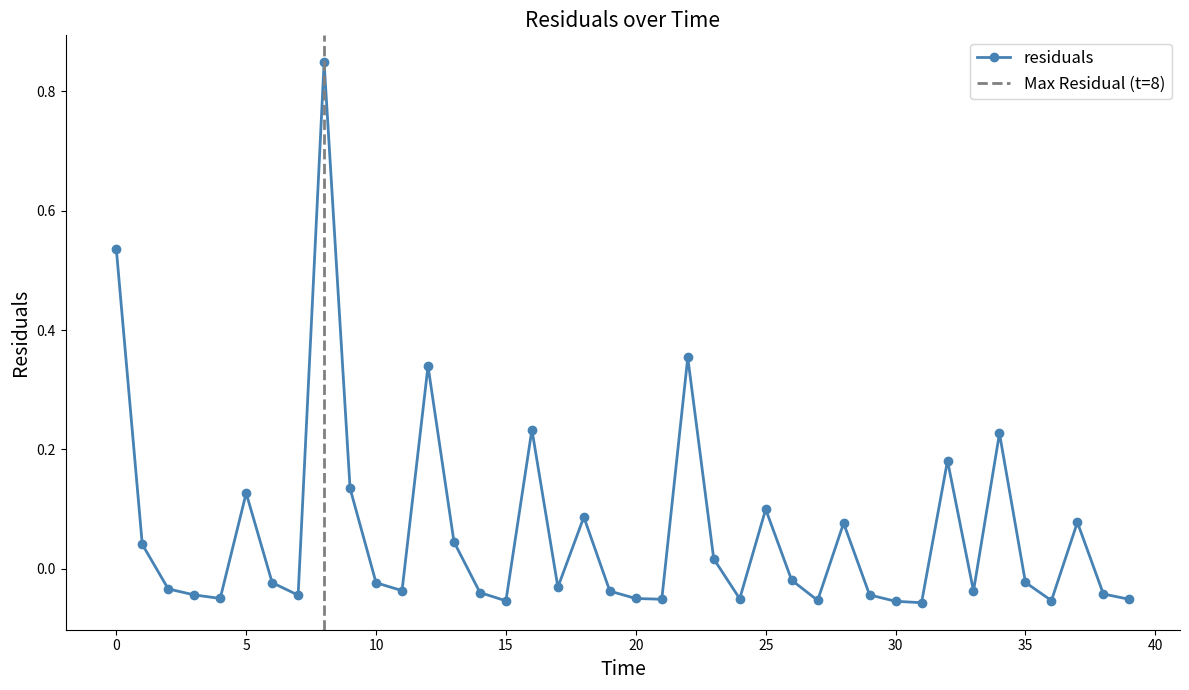

How many lines are shown in the chart?

1